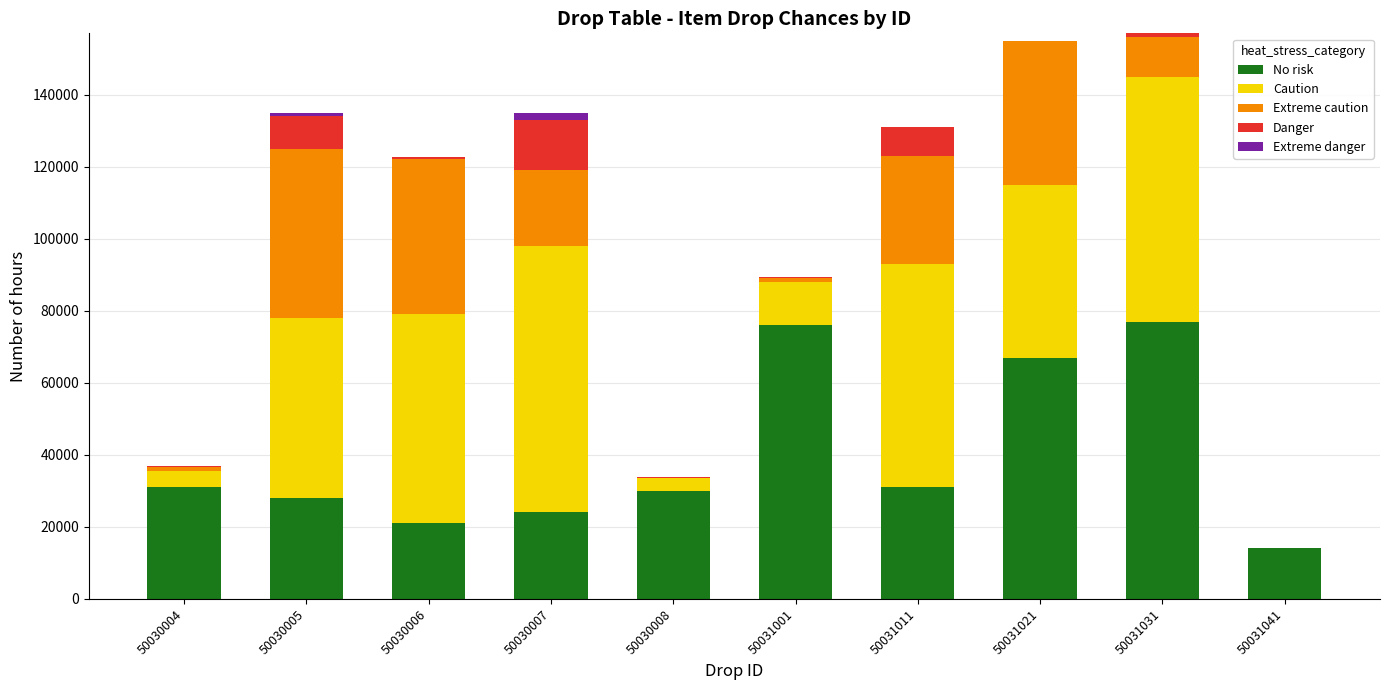

What is the total value across all series at 50030004?

36900